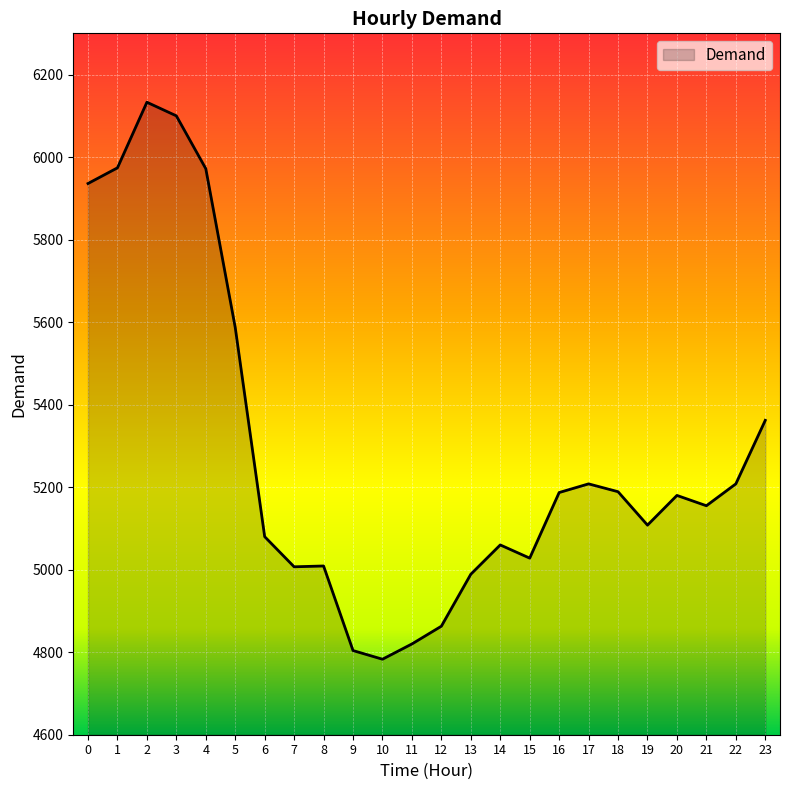

What is the smallest value displayed?

4783